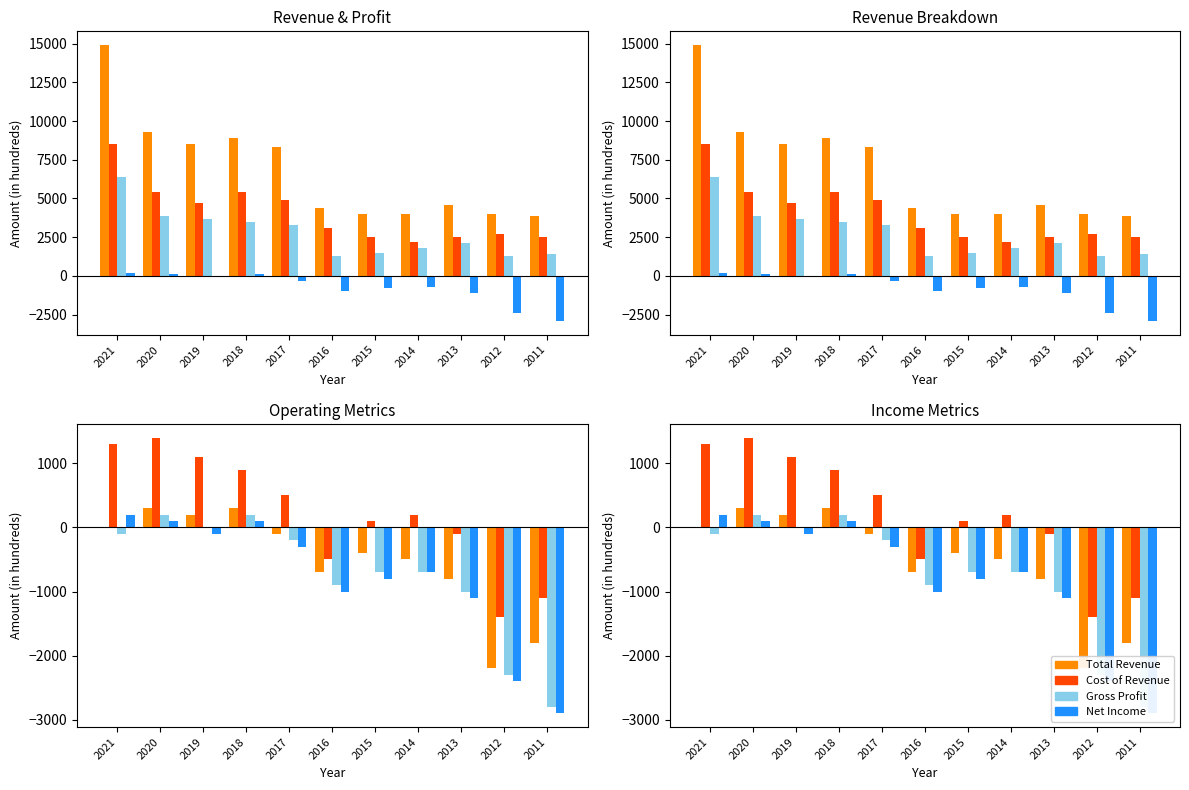

Is the value of Total Revenue at 2021 greater than the value of Cost of Revenue at 2014?

Yes